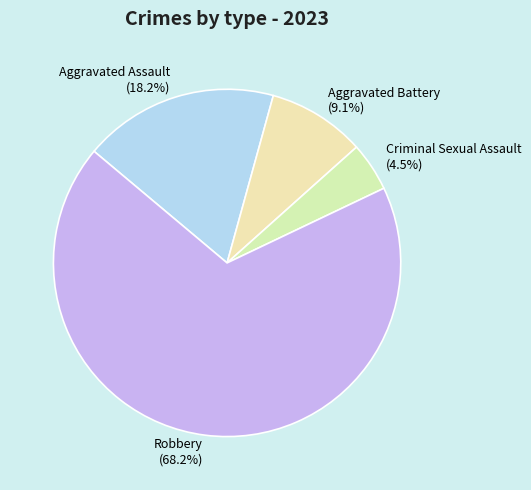

The Robbery slice represents 80% of the pie. True or false?

False